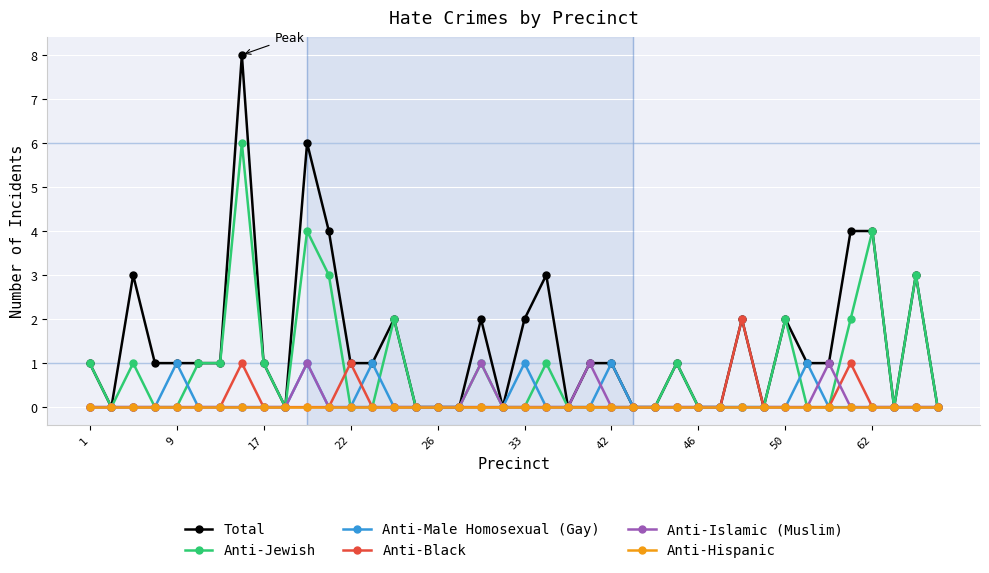

Which series has the widest spread of values?

Total